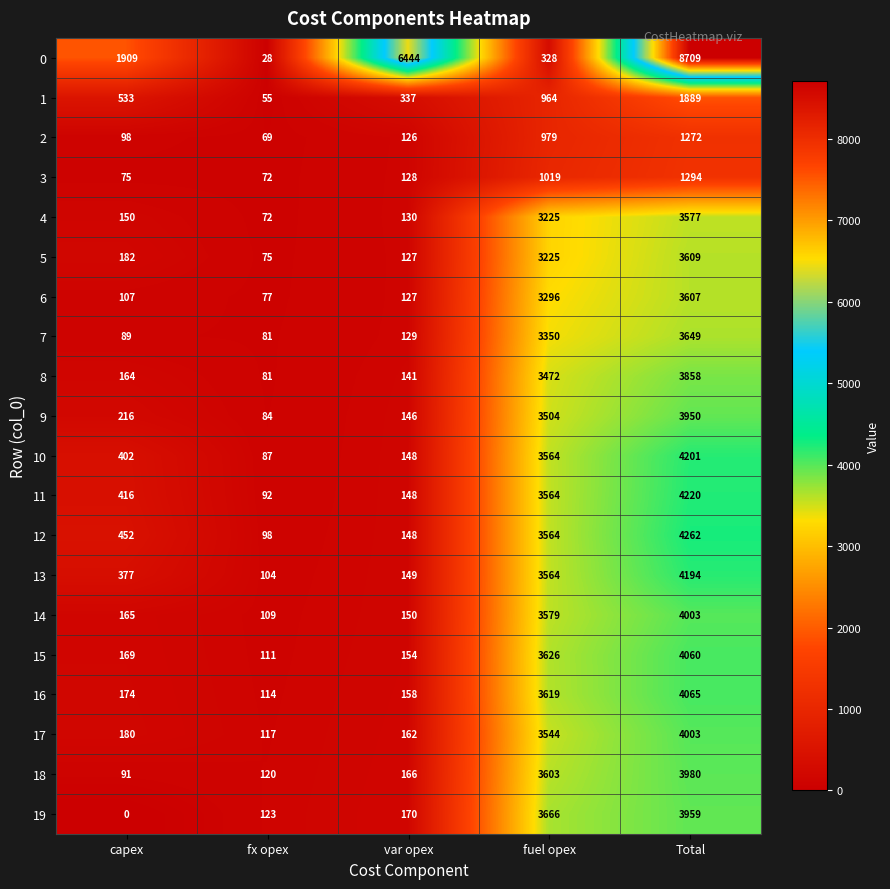

What is the highest value of the 6 series?

3607